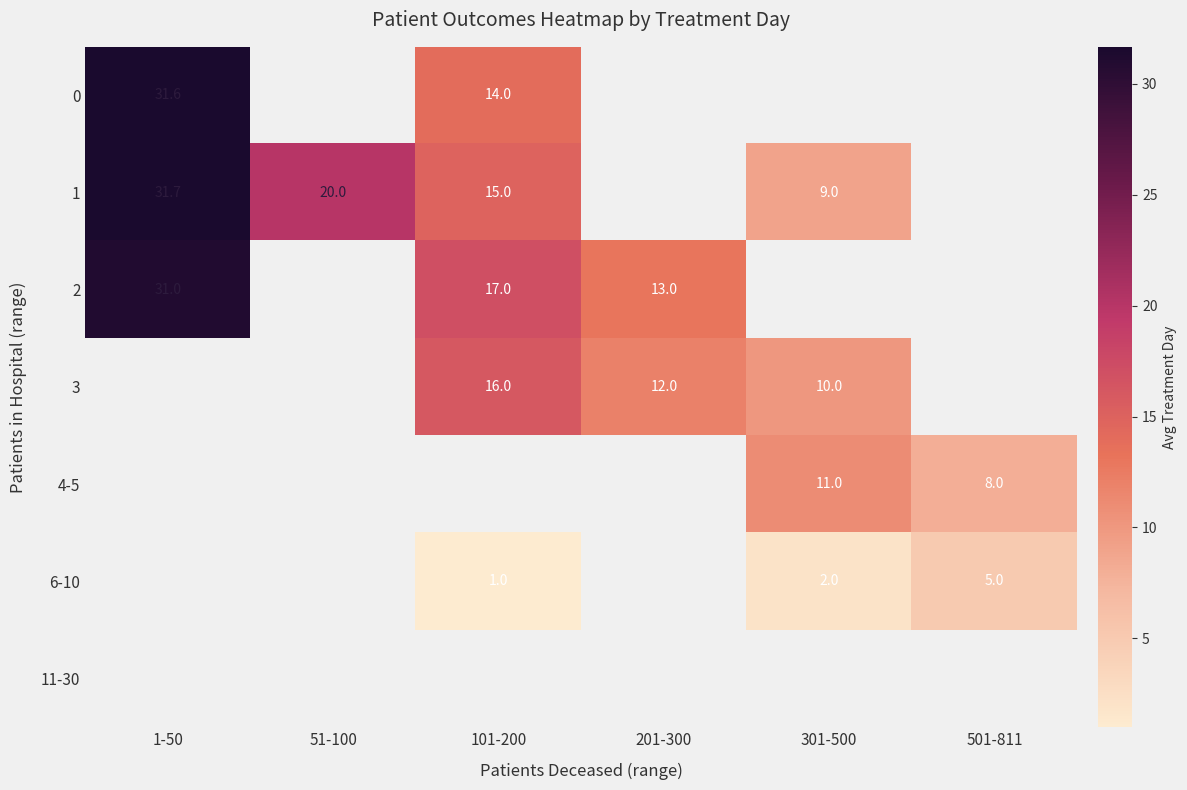

Count the number of data series in this chart.

7